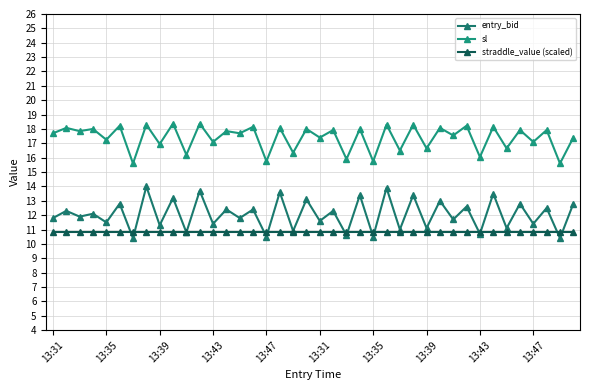

What is the sum of all straddle_value (scaled) values?

432.0